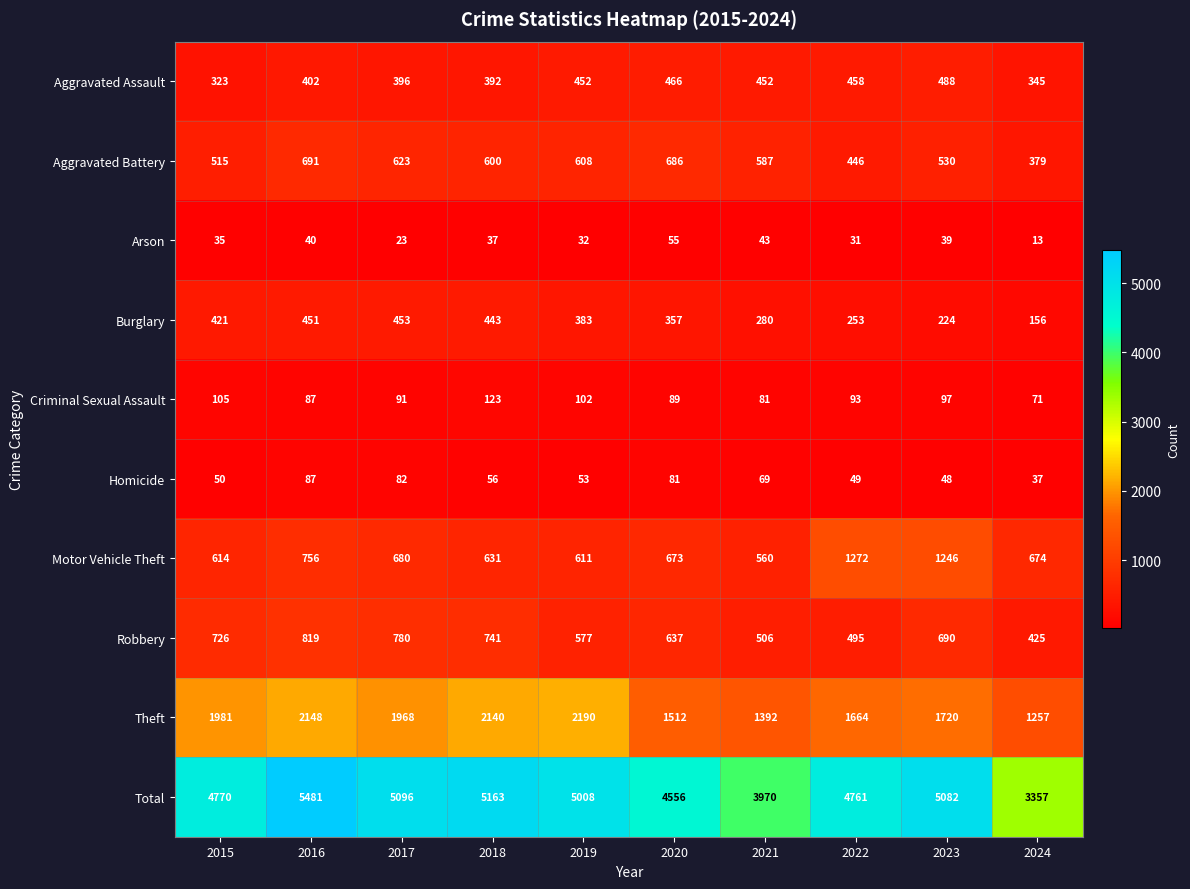

How many distinct data groups are displayed?

10